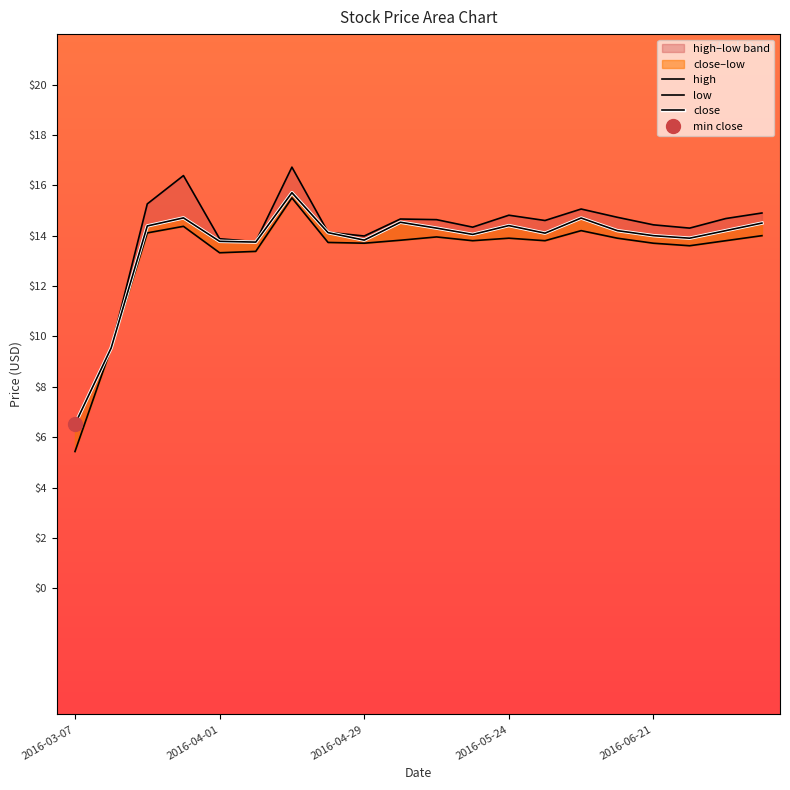

True or false: close and high intersect in this chart.

False